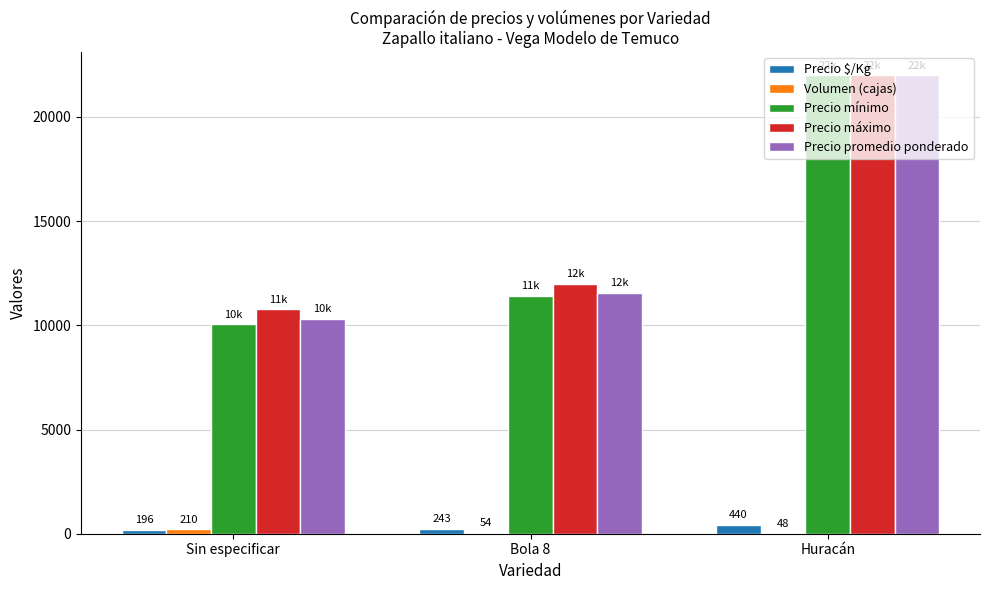

Between Sin especificar and Huracán, which series saw the biggest shift?

Precio mínimo